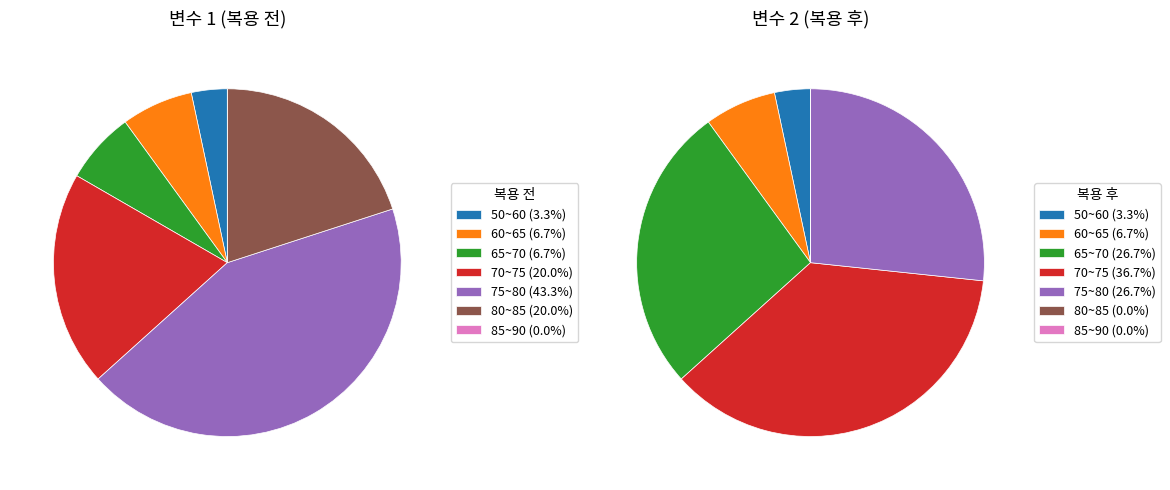

Rank the series at 6 from lowest to highest value.

복용 후, 복용 전